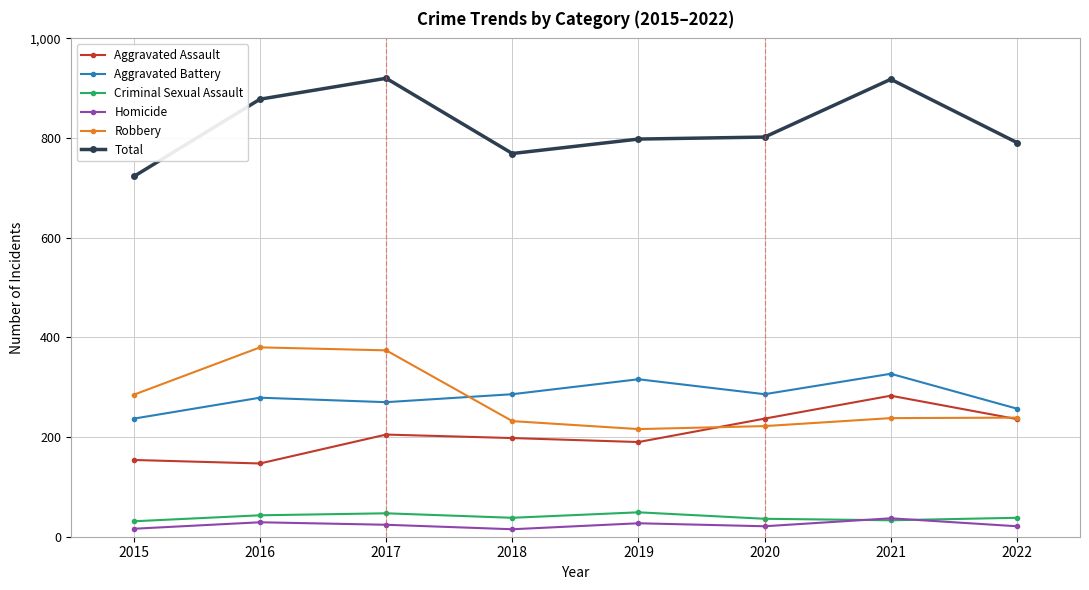

Rank the series at 2015 from highest to lowest value.

Total, Robbery, Aggravated Battery, Aggravated Assault, Criminal Sexual Assault, Homicide